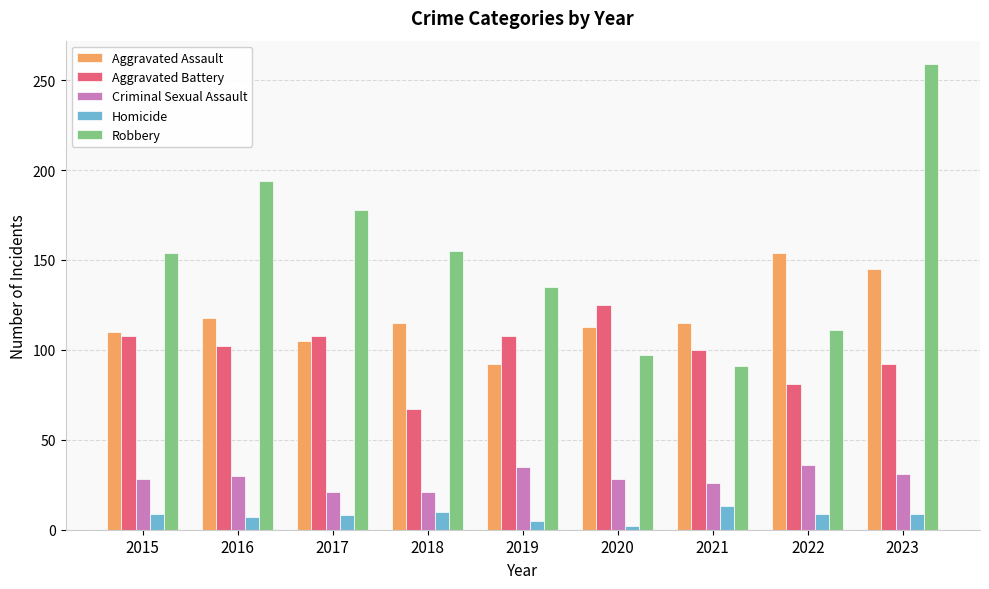

How many bars are there in each group?

5